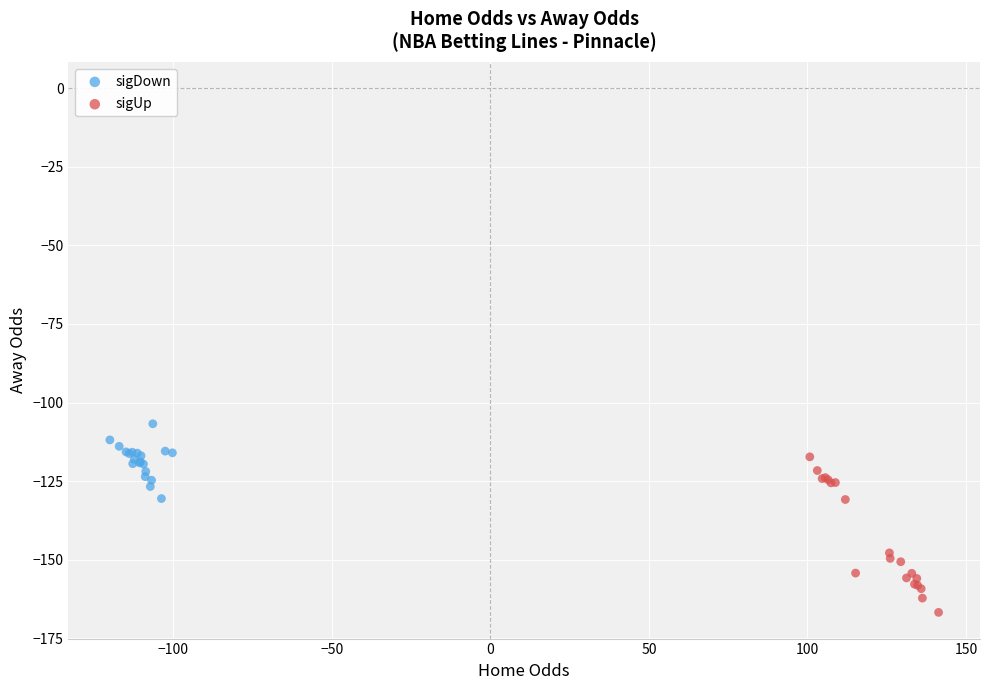

Which series reaches the minimum Y coordinate?

sigUp